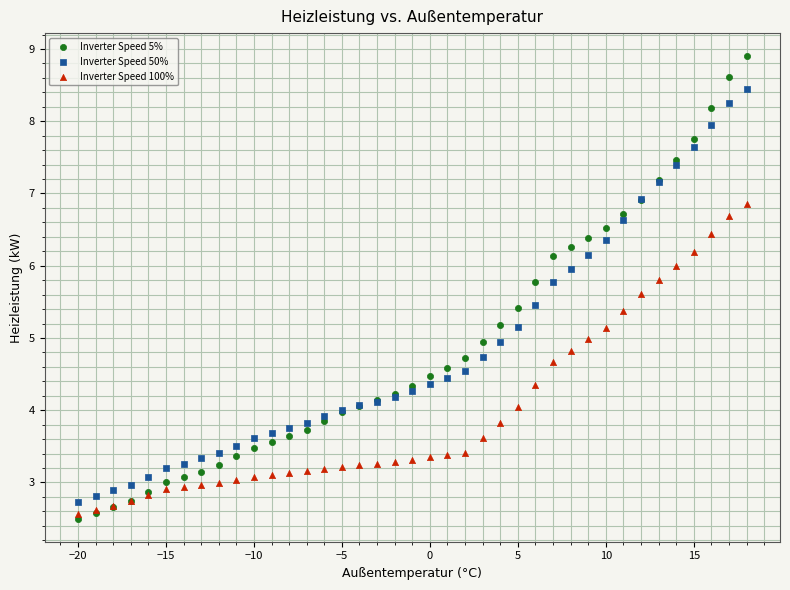

Which series has the widest spread of Y values?

Inverter Speed 5%